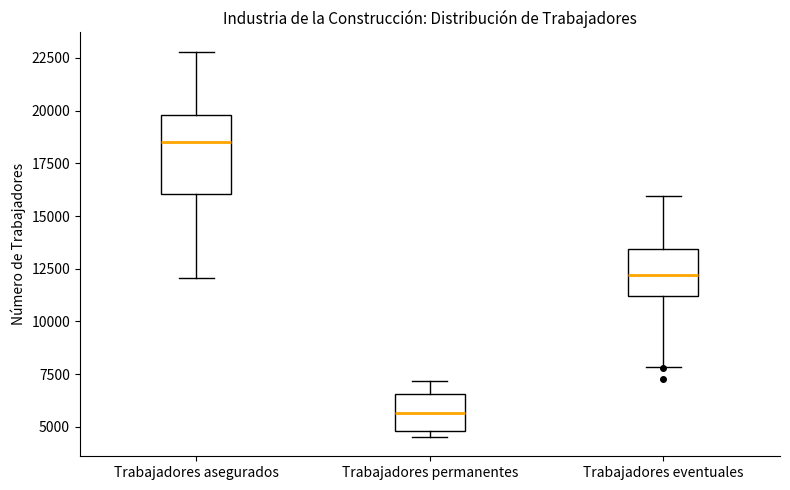

Where is the upper edge of the box for Trabajadores permanentes on the y-axis? The values are not printed on the chart, so give them approximately, as read against the axis.

6500